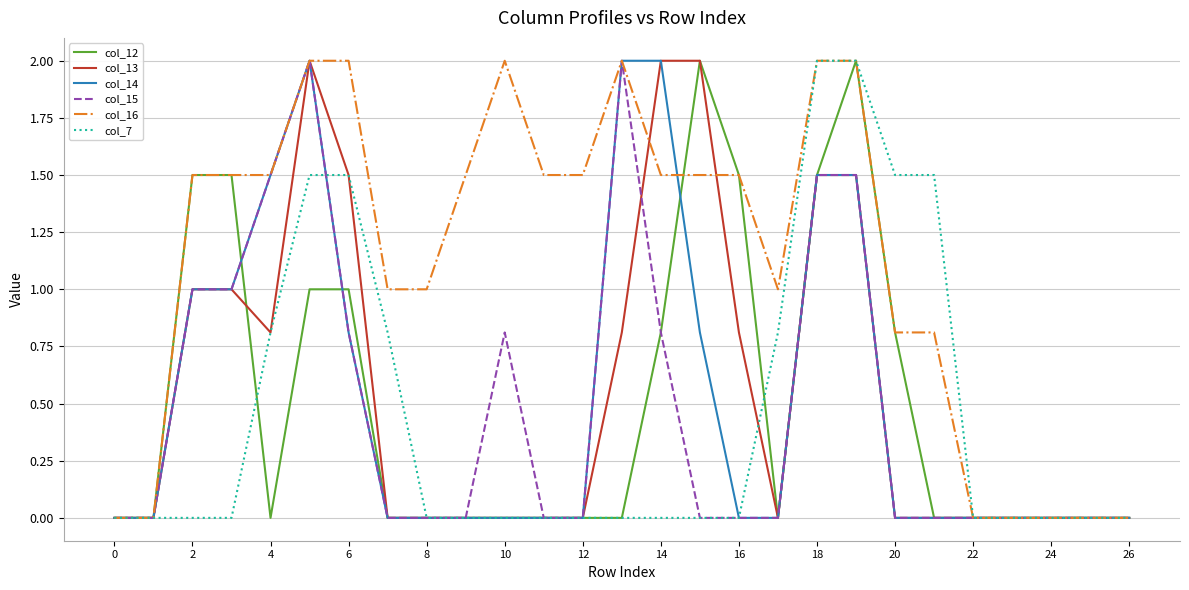

What is the maximum value shown in the chart?

2.0